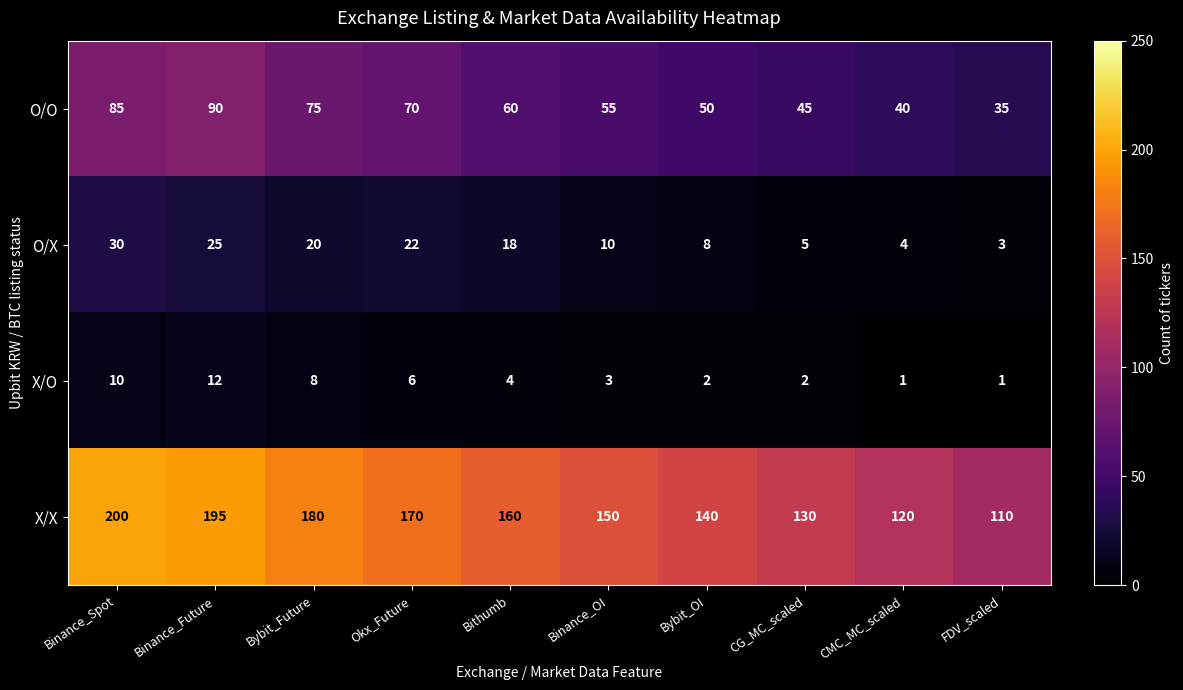

What value does the O/O series have at Binance_Future, to the nearest 5?

90